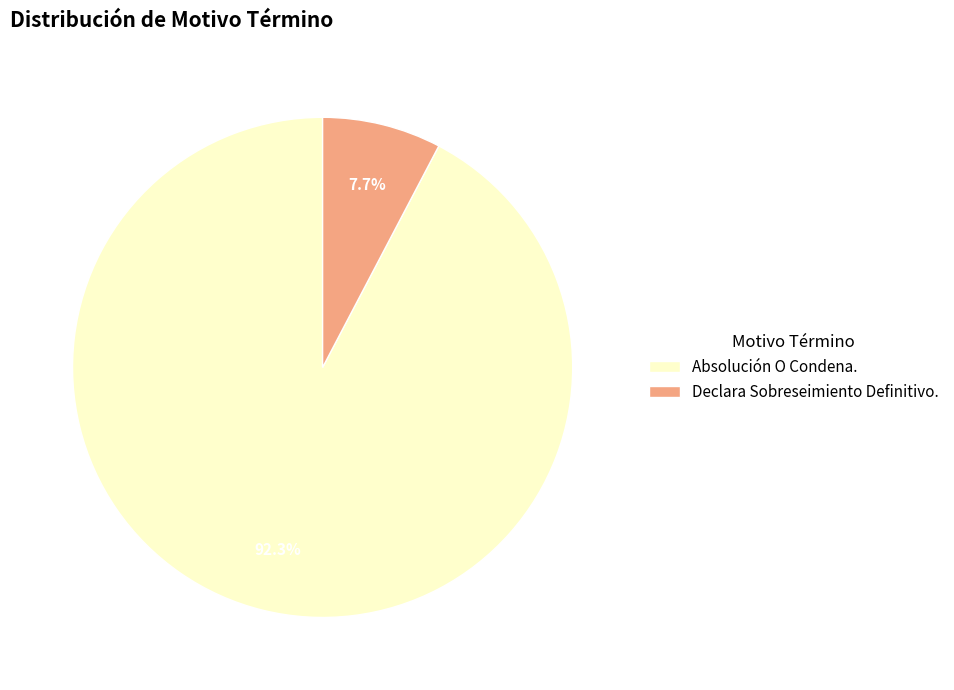

How many slices are in this pie chart?

2